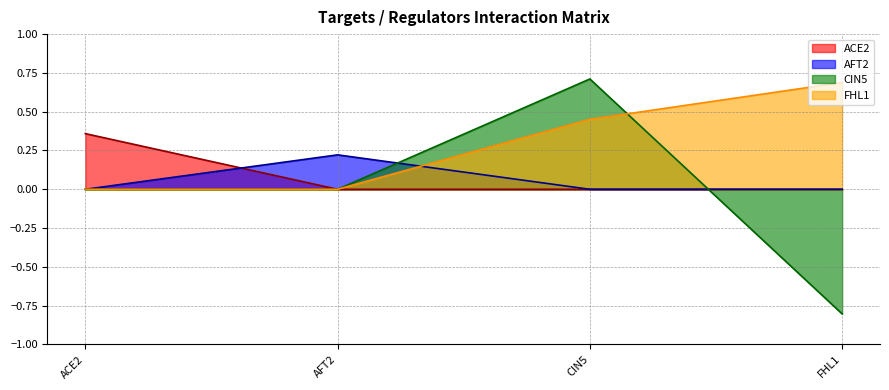

True or false: FHL1 line and AFT2 line intersect in this chart.

True